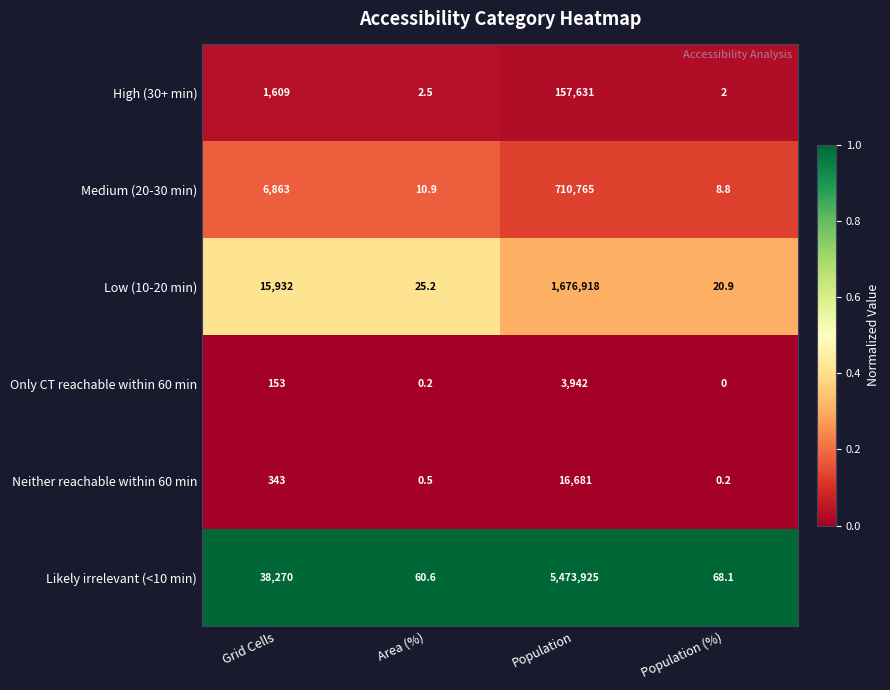

What is the greatest value displayed?

5473925.0